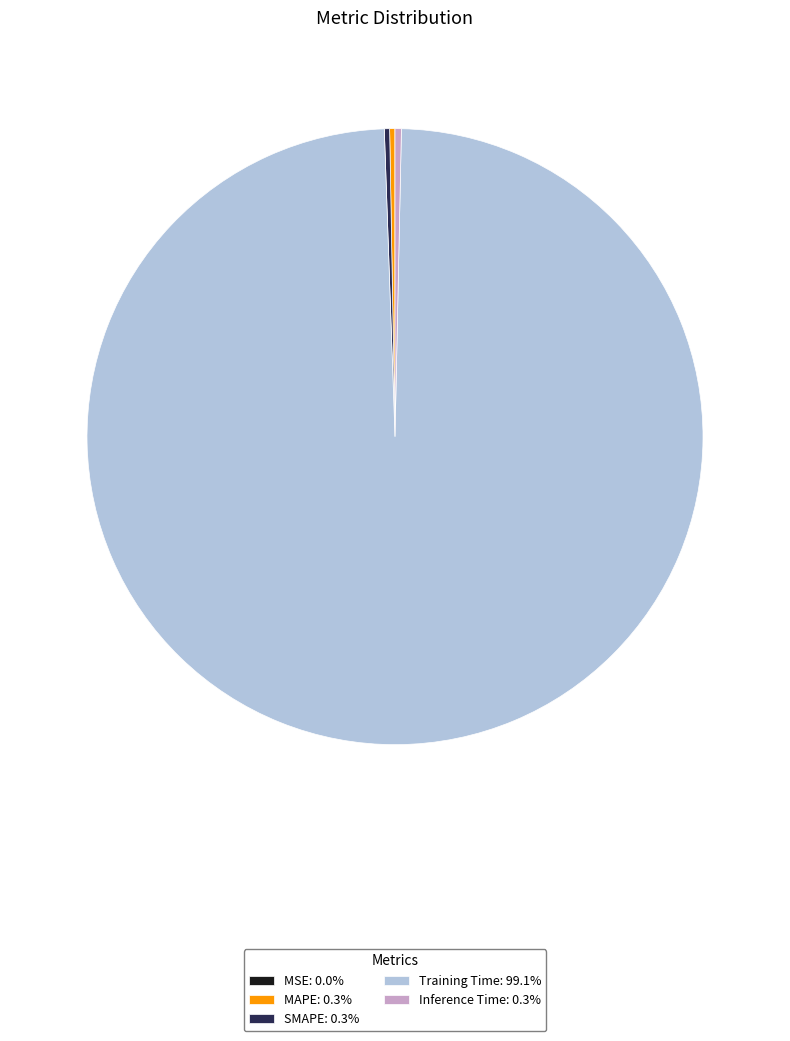

Does Training Time: 99.1% account for over 50% of the chart?

Yes